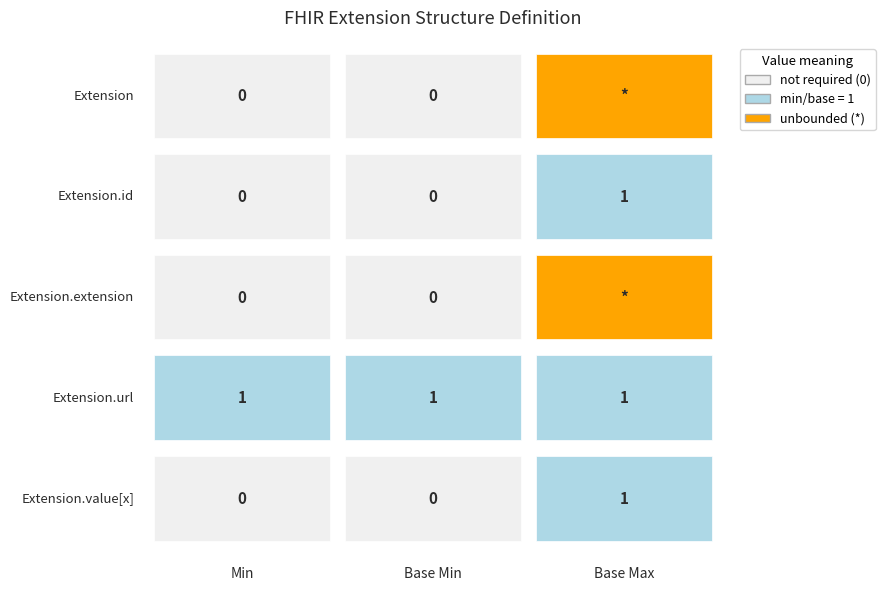

How many values in the Extension.value[x] series exceed 0?

1